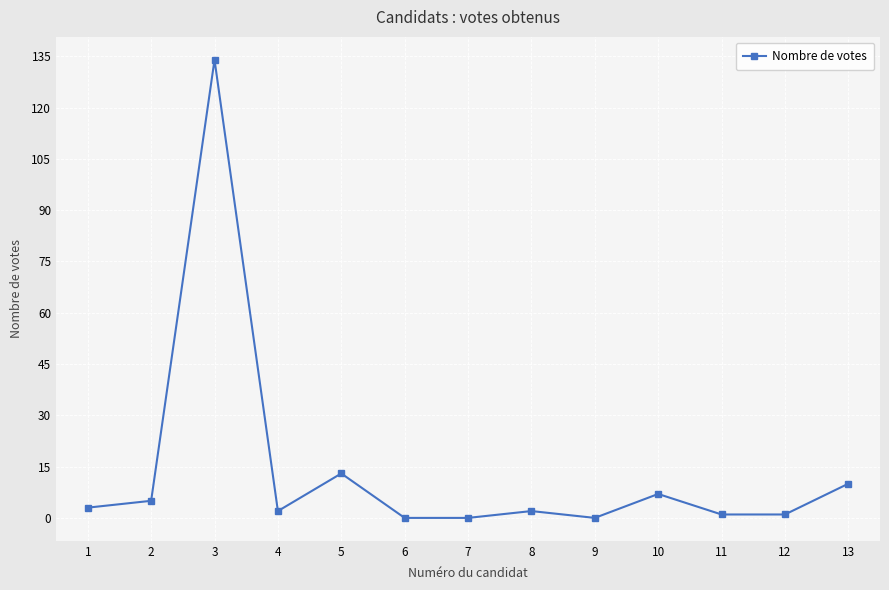

What is the sum of all values?

178